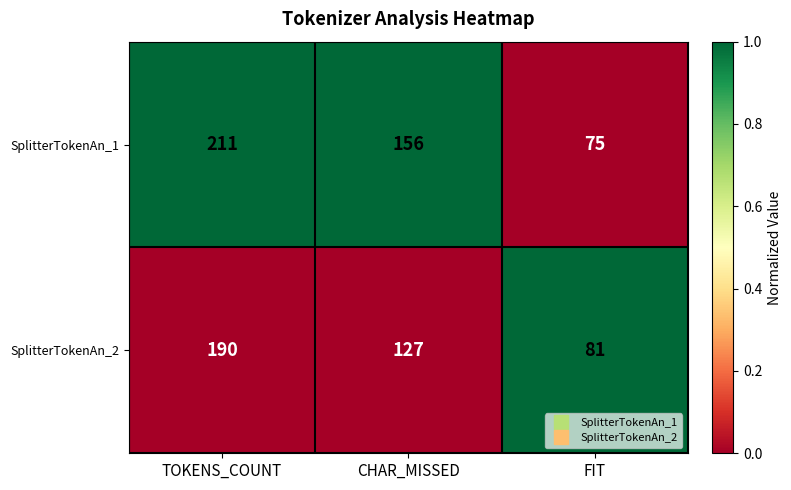

What is the average value of the SplitterTokenAn_1 series?

147